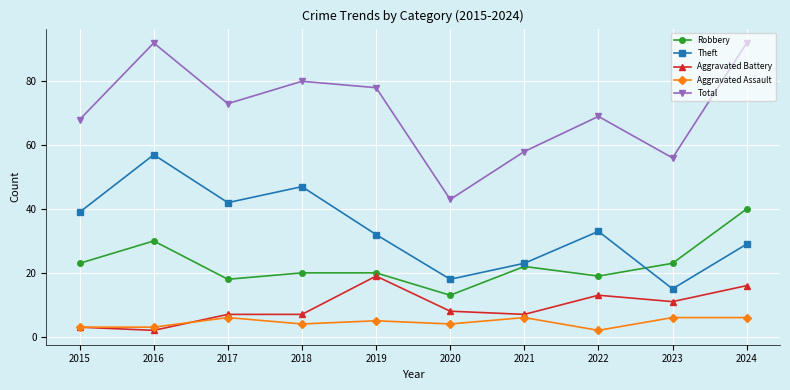

Is the value of Aggravated Battery at 2015 greater than the value of Theft at 2021?

No